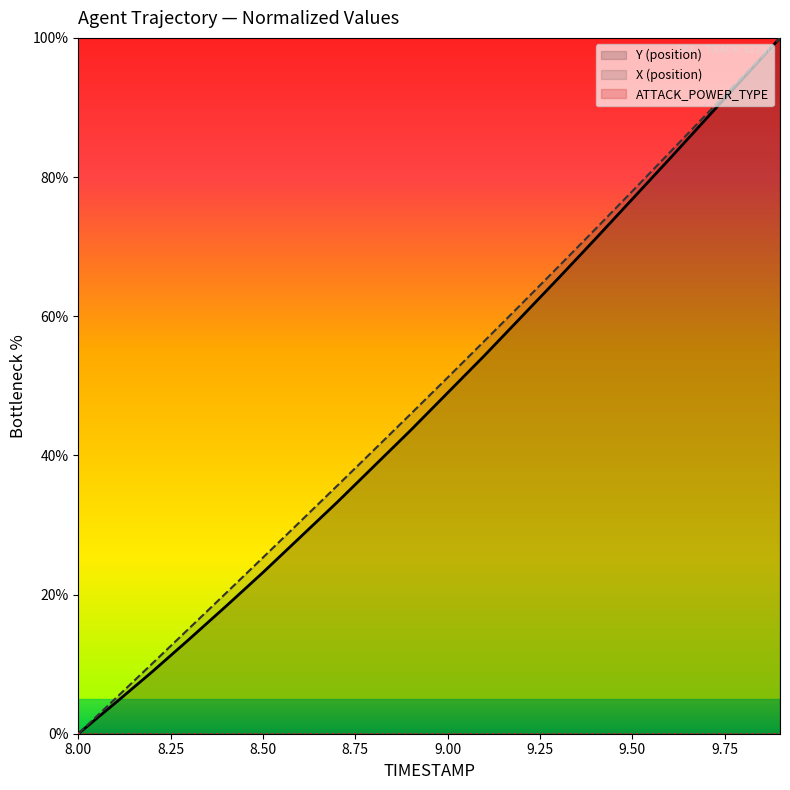

Does the chart display data point markers on the line(s)?

No